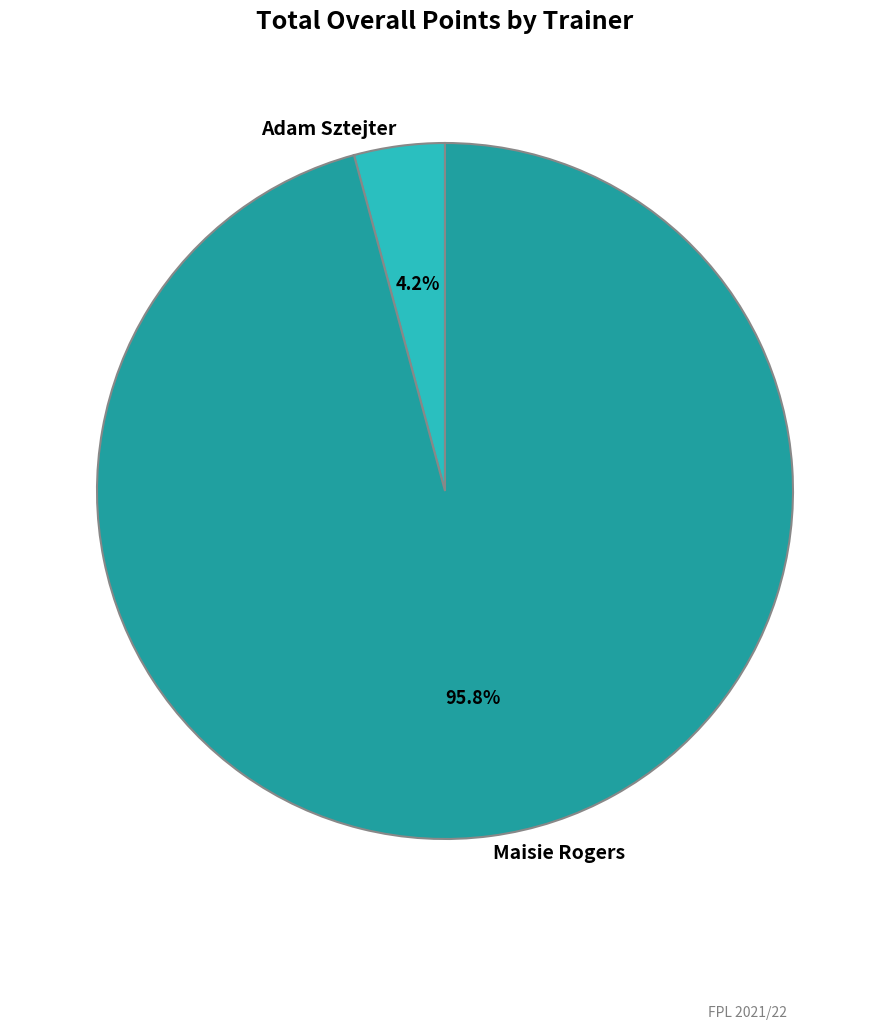

What is the total percentage of Maisie Rogers and Adam Sztejter?

100.0%